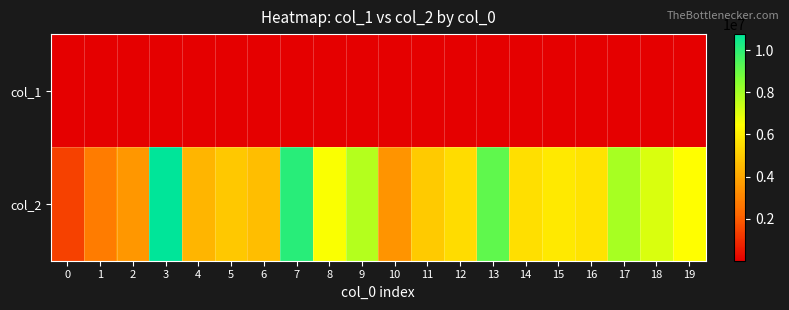

At which category is the sum across all series the highest?

3